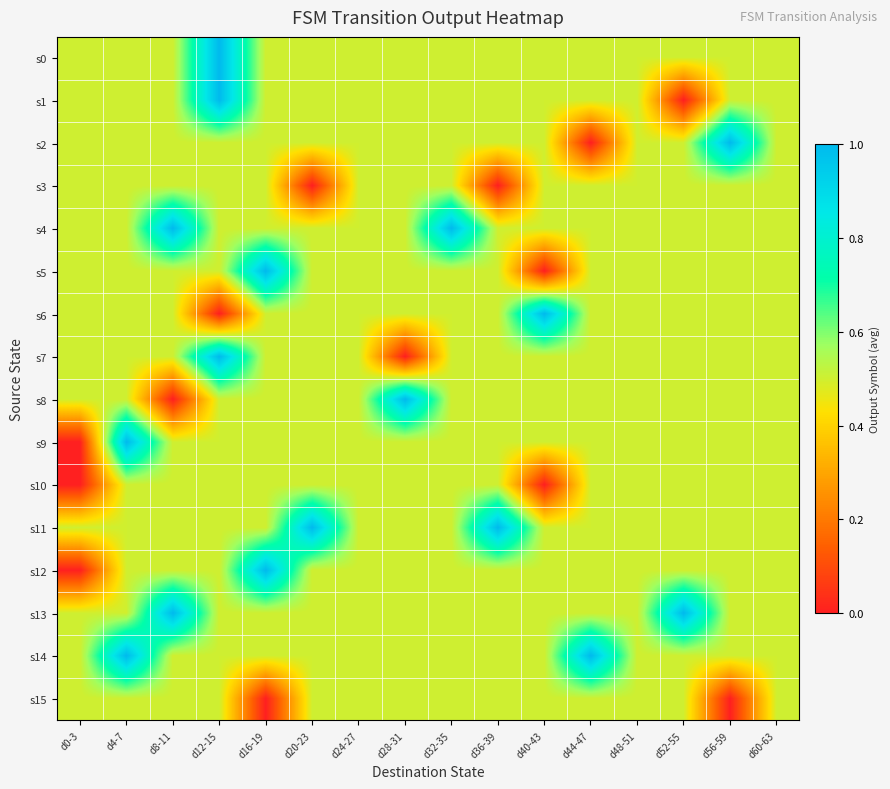

Count the number of categories in the chart.

16